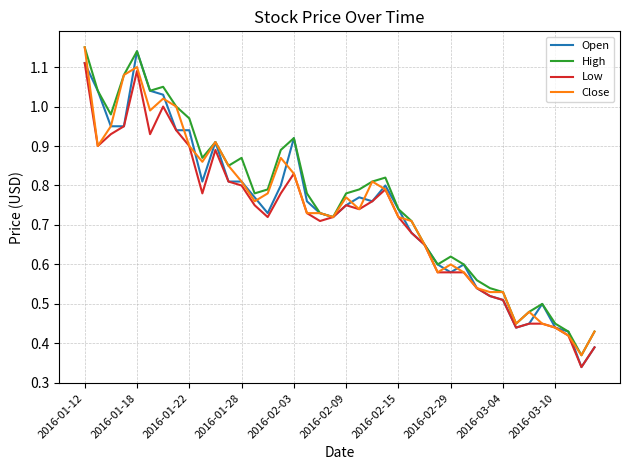

Does the chart have visible grid lines?

Yes